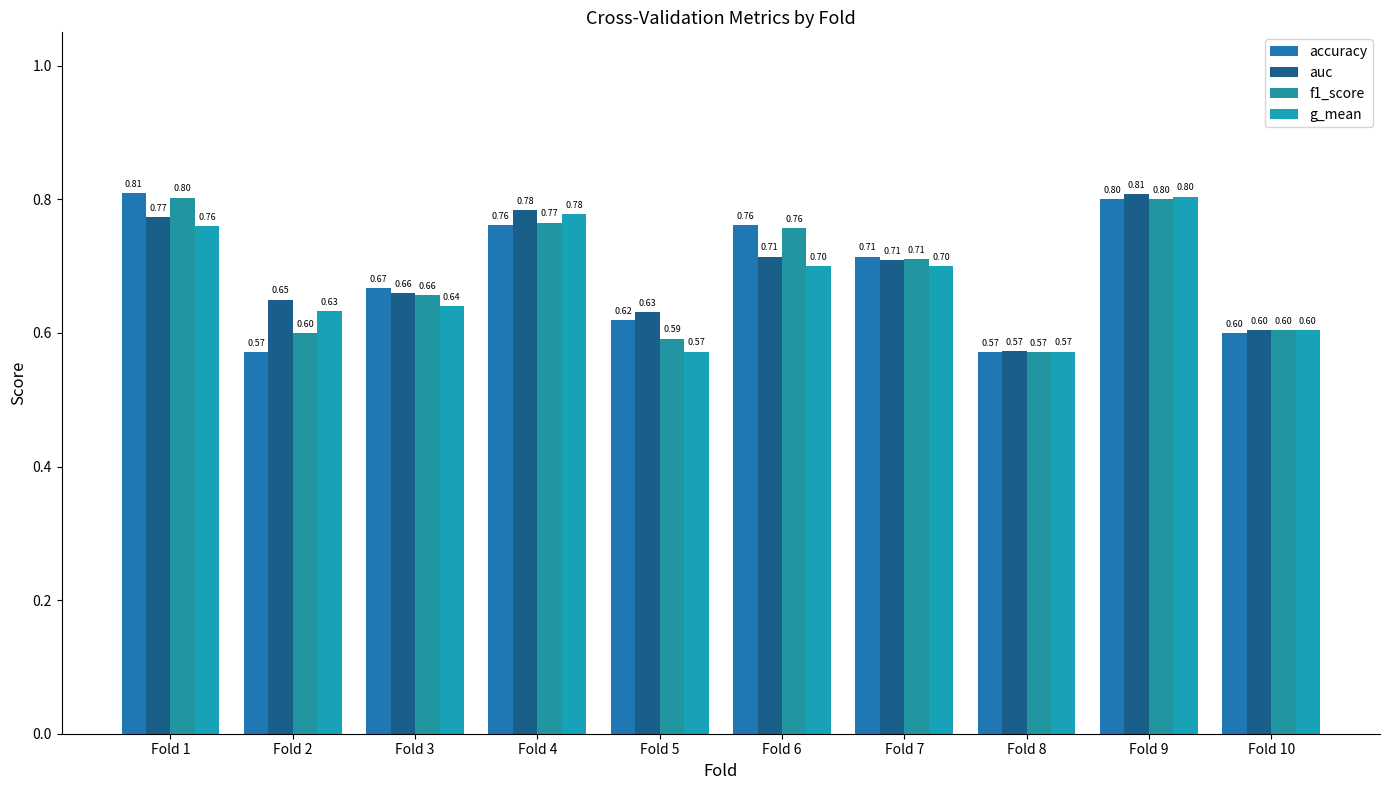

What is the average value of the auc series?

0.7